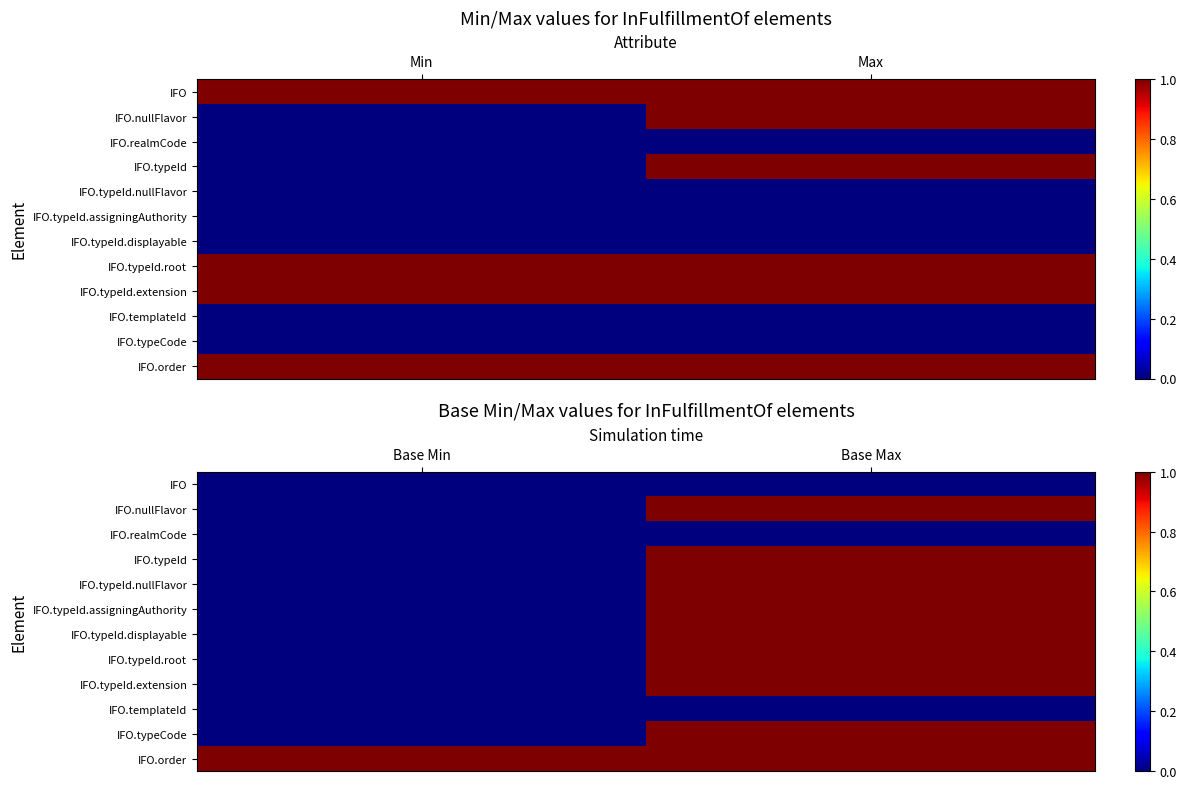

Which series has the largest range (max minus min)?

IFO.nullFlavor